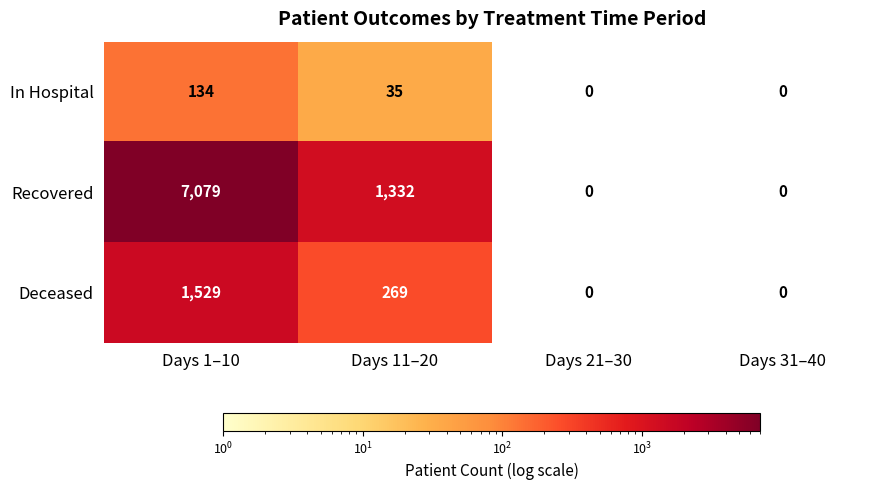

Reading left to right, list all the values displayed in this chart.

In Hospital: Days 1–10=134	Days 11–20=35	Days 21–30=0	Days 31–40=0
Recovered: Days 1–10=7079	Days 11–20=1332	Days 21–30=0	Days 31–40=0
Deceased: Days 1–10=1529	Days 11–20=269	Days 21–30=0	Days 31–40=0